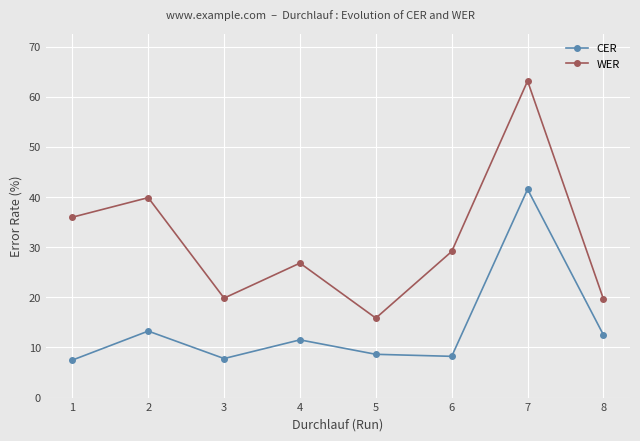

What is the value of the CER point at the 5th from the left?

8.6